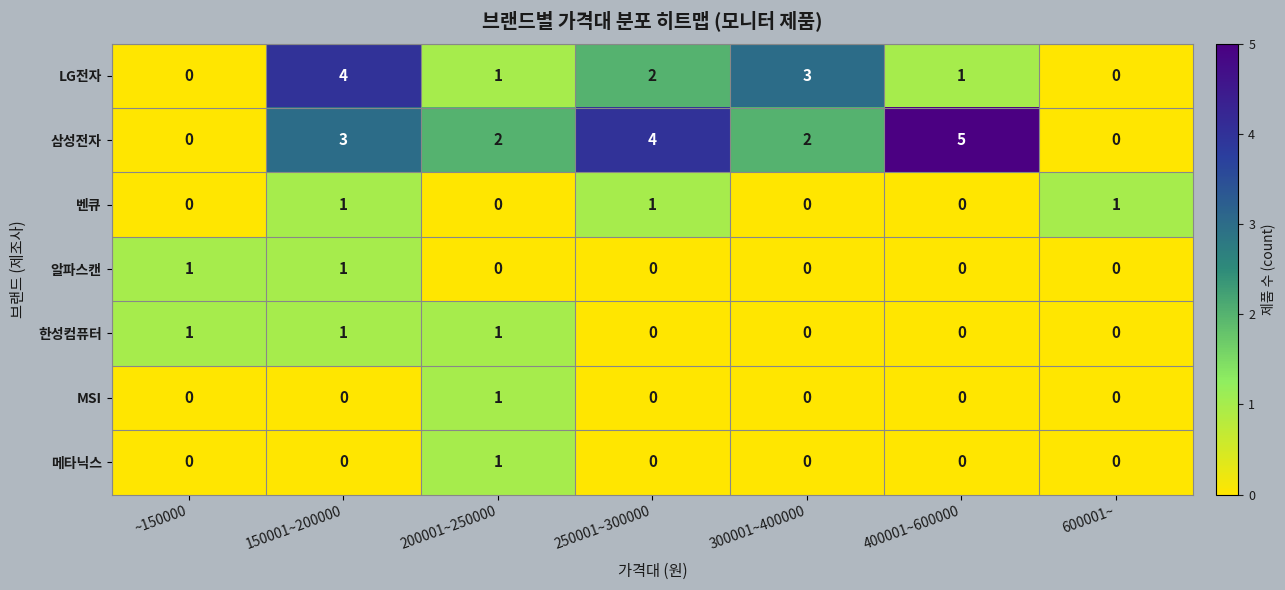

What is the total value across all series at 250001~300000?

7